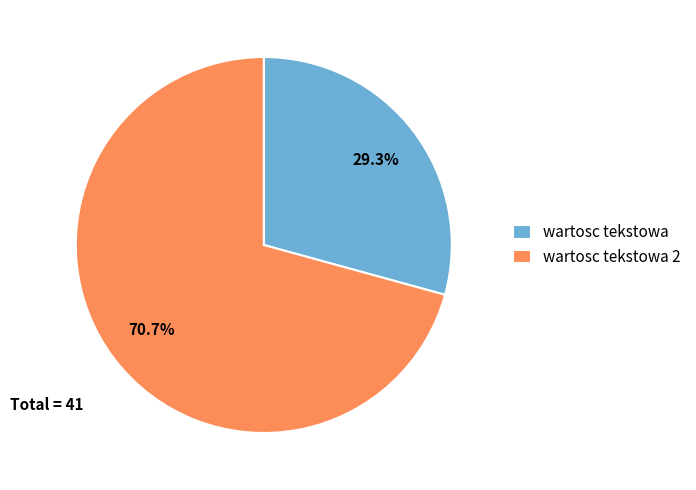

How many slices are in this pie chart?

2